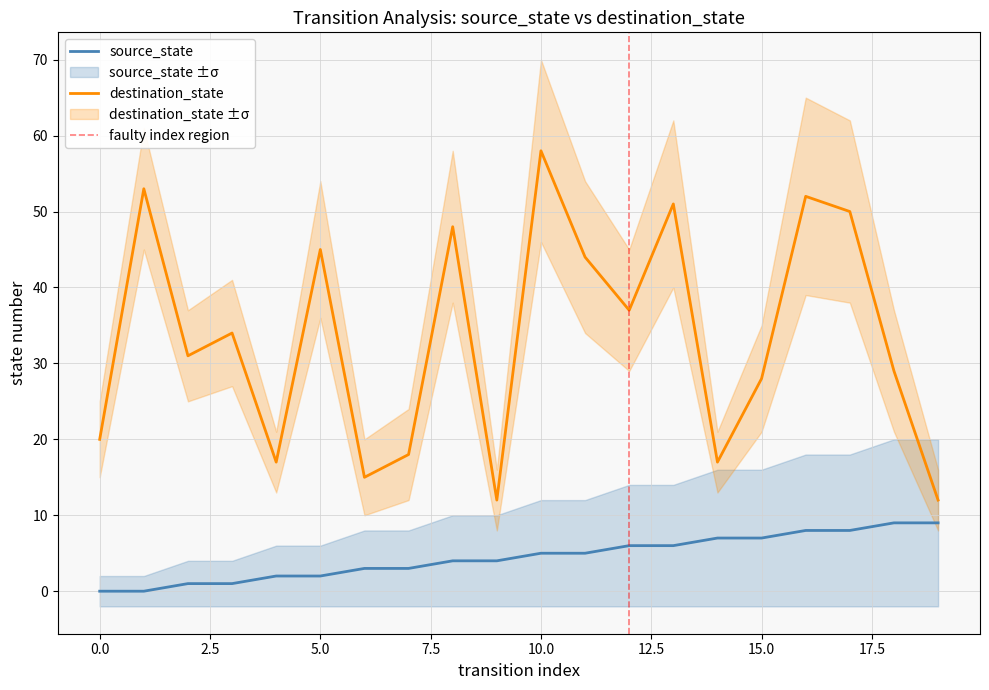

True or false: source_state and destination_state intersect in this chart.

False